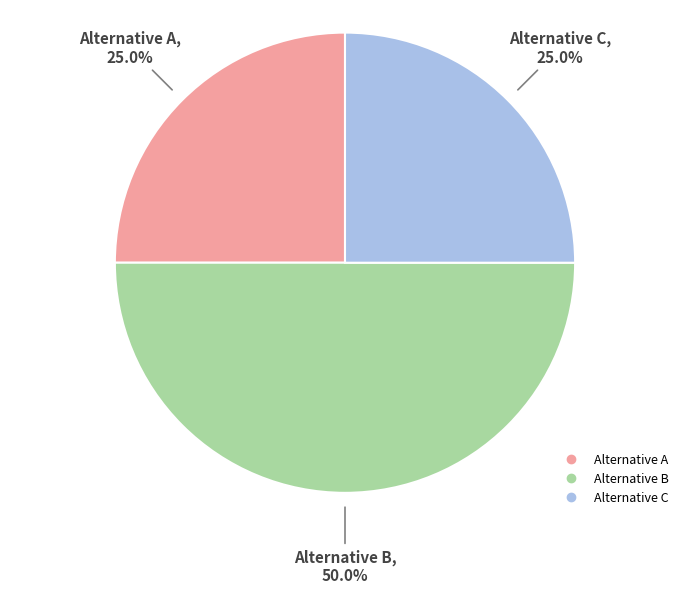

Is the sum of Alternative A and Alternative B greater than half?

Yes